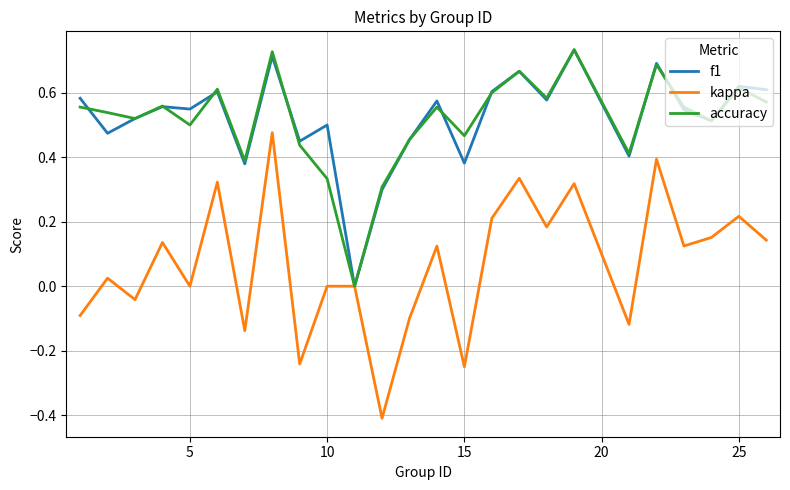

True or false: f1 has more than 1 interior local peaks.

True